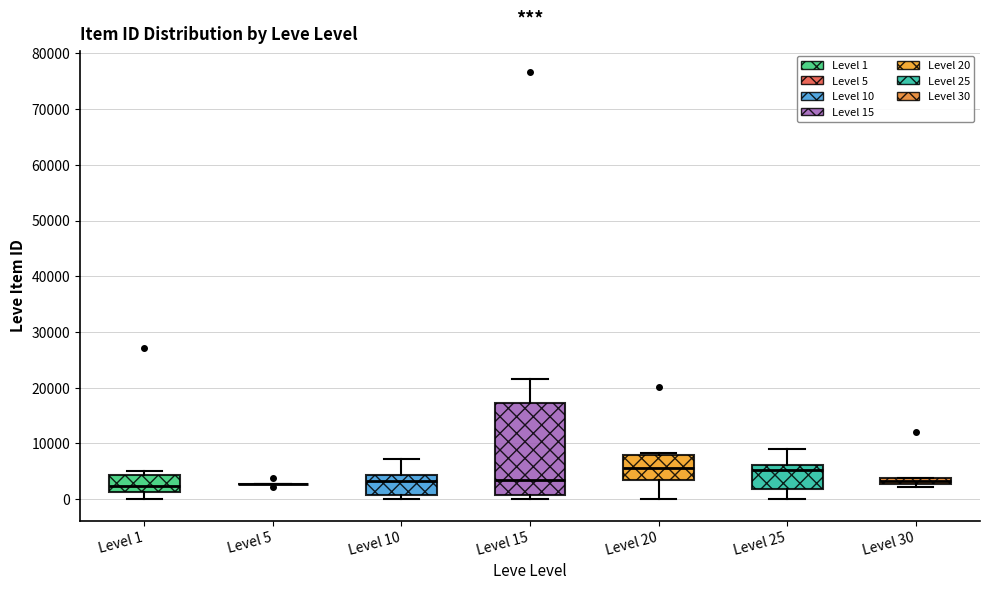

Where does the median line of the box for Level 1 sit on the y-axis? The values are not printed on the chart, so give them approximately, as read against the axis.

2000